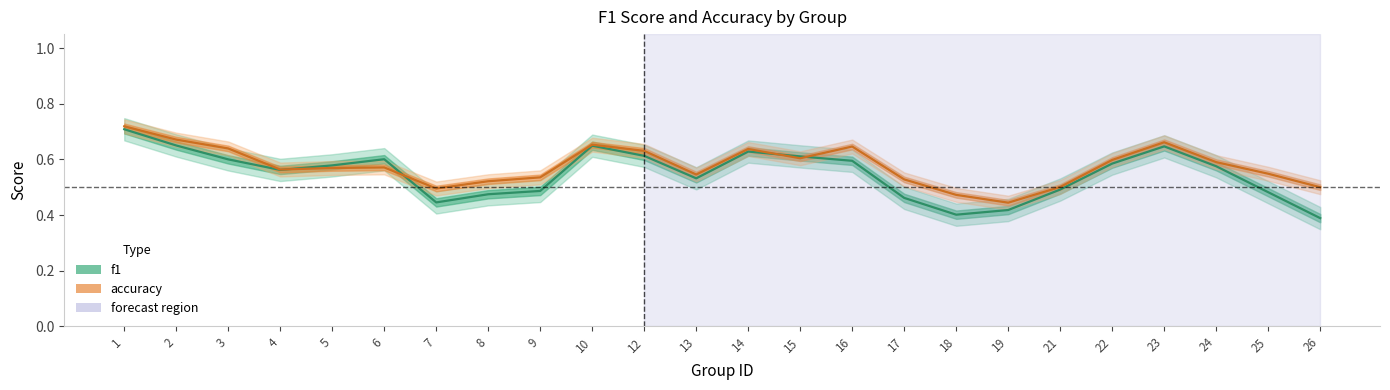

Which category has the highest value in the f1 series?

1